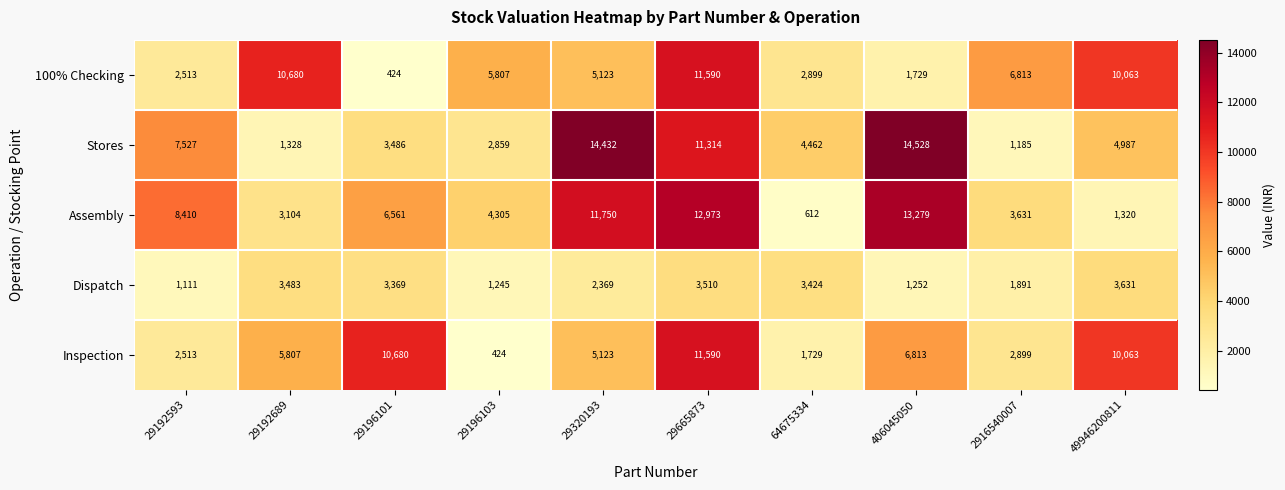

List the labels in order of Dispatch value, smallest first.

29192593, 29196103, 406045050, 2916540007, 29320193, 29196101, 64675334, 29192689, 29665873, 49946200811